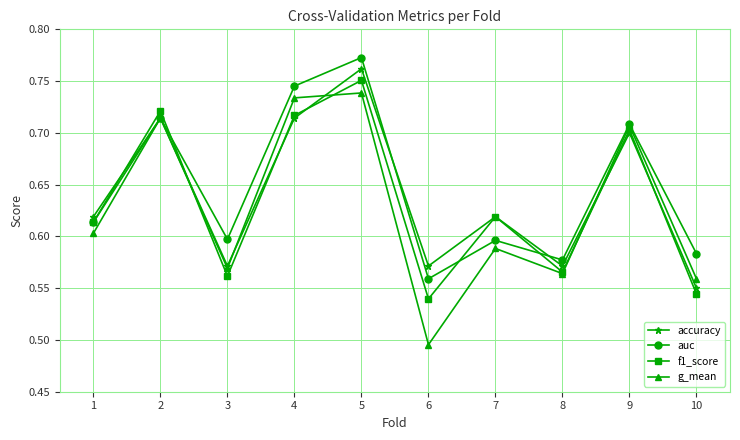

The value of f1_score at 8 is 0.6. True or false?

True